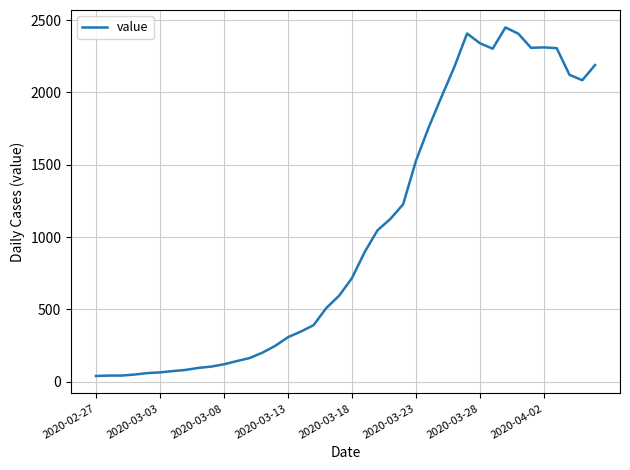

What is the maximum value shown in the chart?

2449